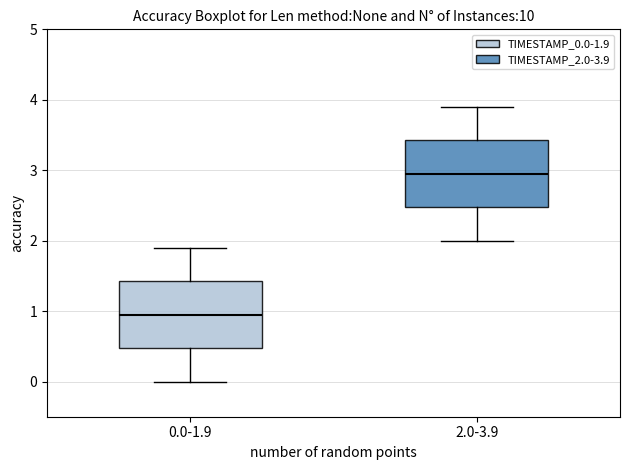

Reading left to right, transcribe this box plot: for each box, give where its median line is, the range the box spans, and where its two whiskers end, as read against the y-axis. The values are not printed on the chart, so give them approximately, as read against the axis.

0.0-1.9: median 1.0, box 0.5 to 1.4, whiskers 0.0 to 1.9
2.0-3.9: median 3.0, box 2.5 to 3.4, whiskers 2.0 to 3.9